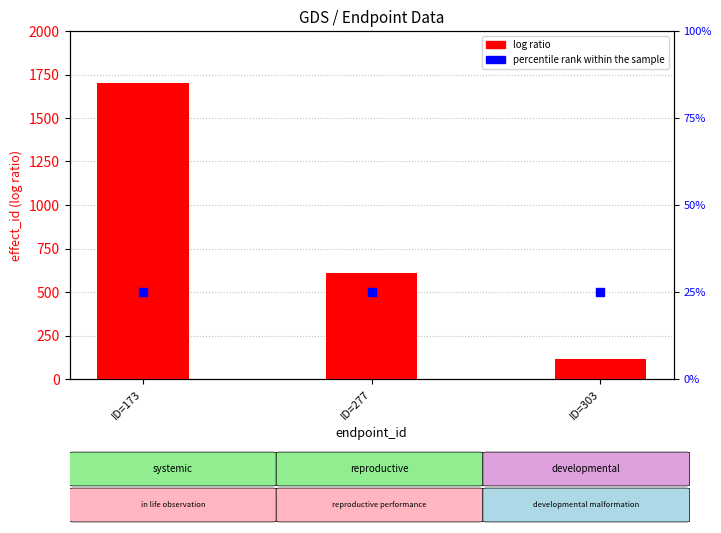

At which category is the sum across all series the highest?

ID=173